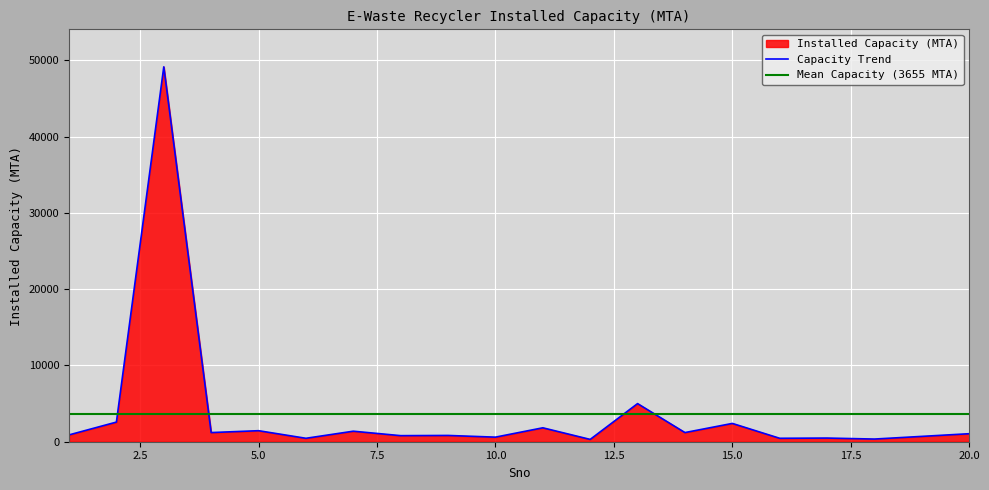

How many points are higher than both their immediate neighbors (excluding endpoints)?

8